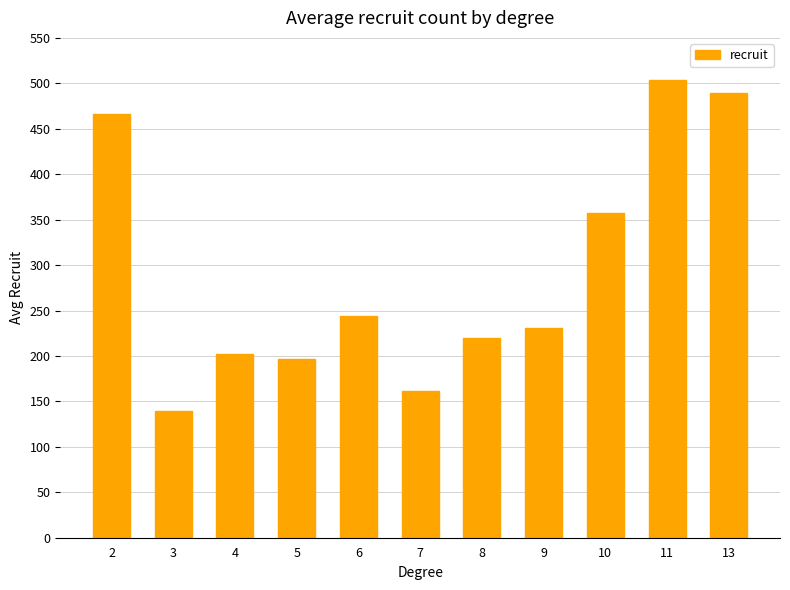

What is the ratio of the value at 4 to the value at 3?

1.5